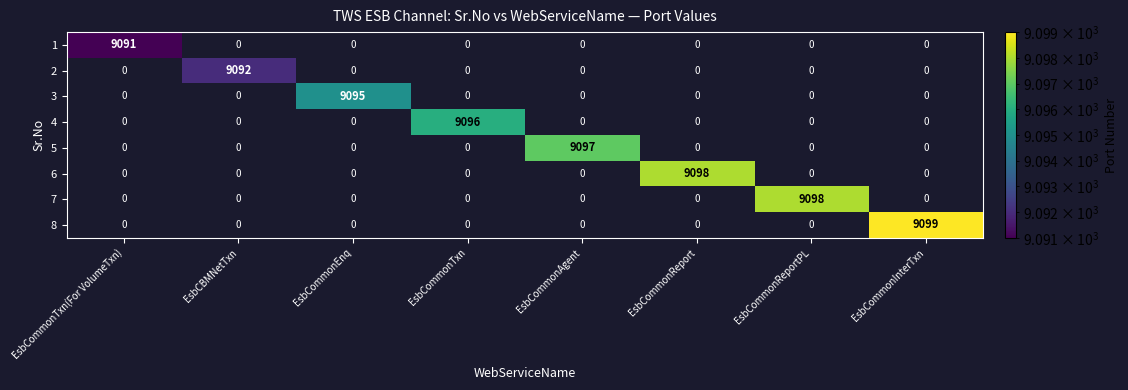

What is the greatest value displayed?

9099